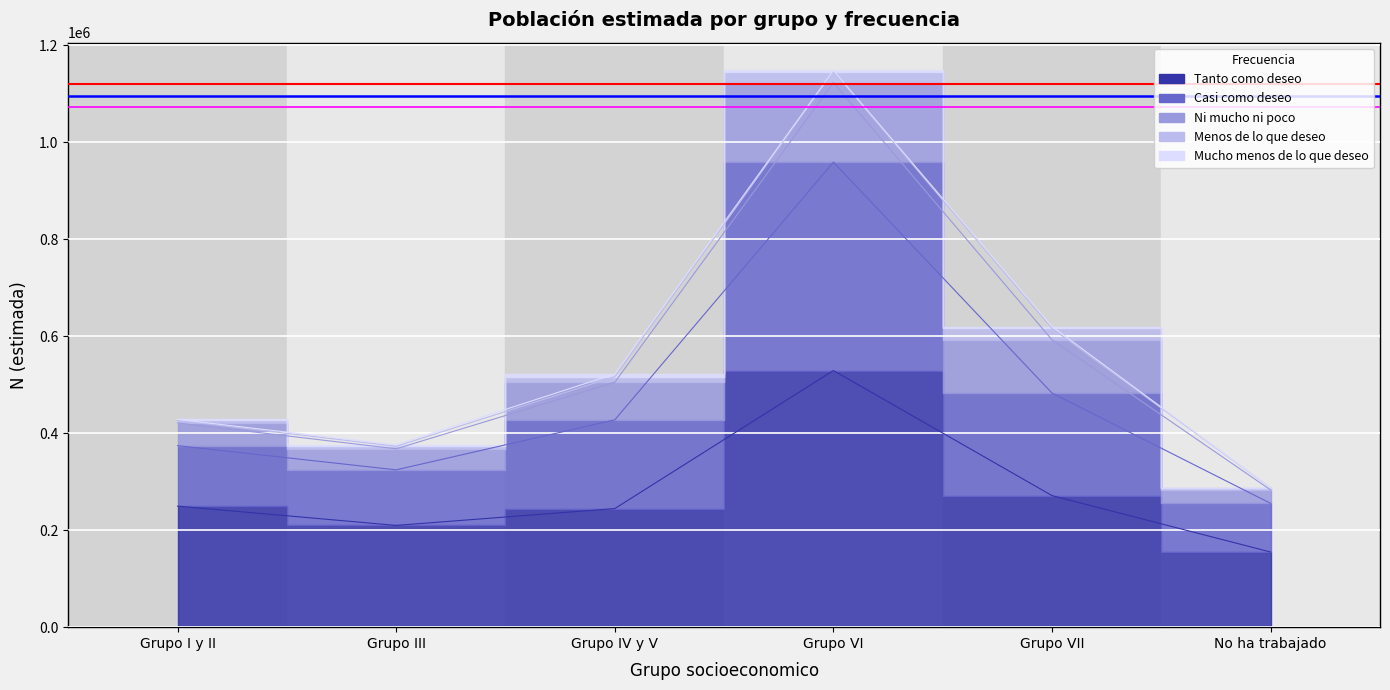

What is the spread (max minus min) of values at Grupo VII?

267171